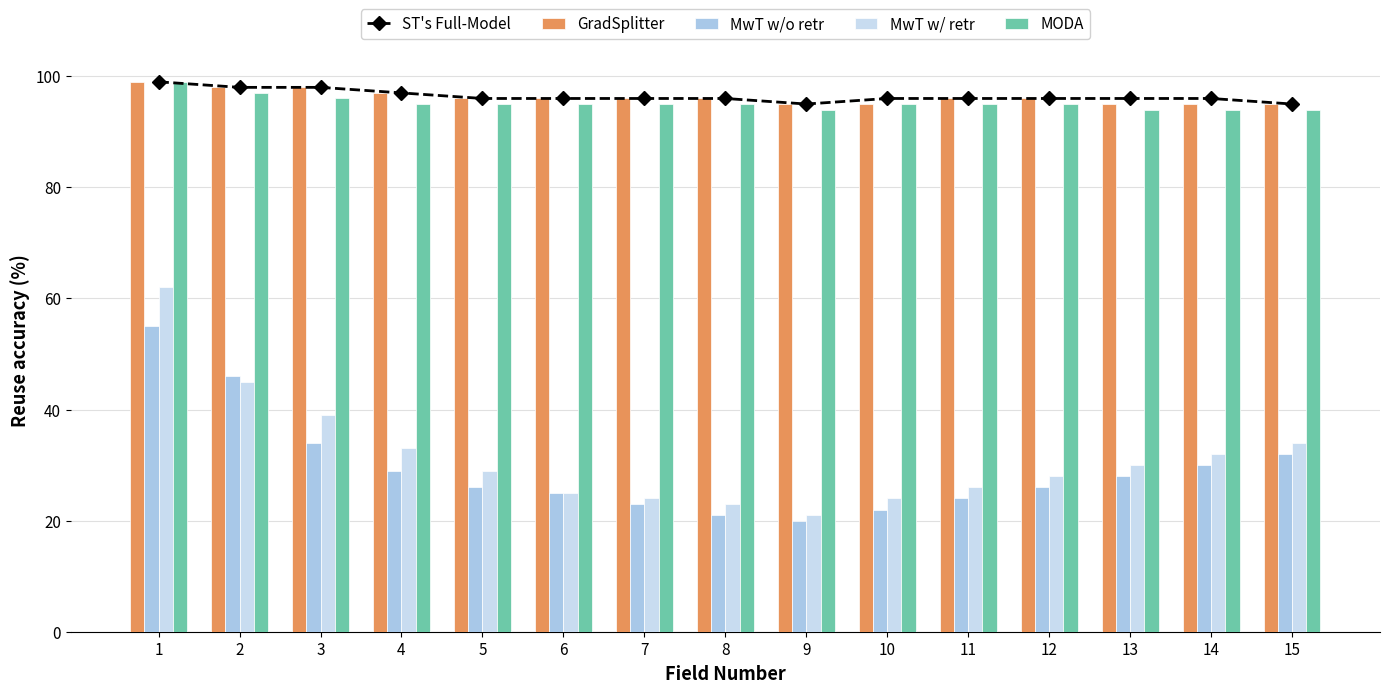

Is it true that MwT w/ retr equals 62 at 1?

True